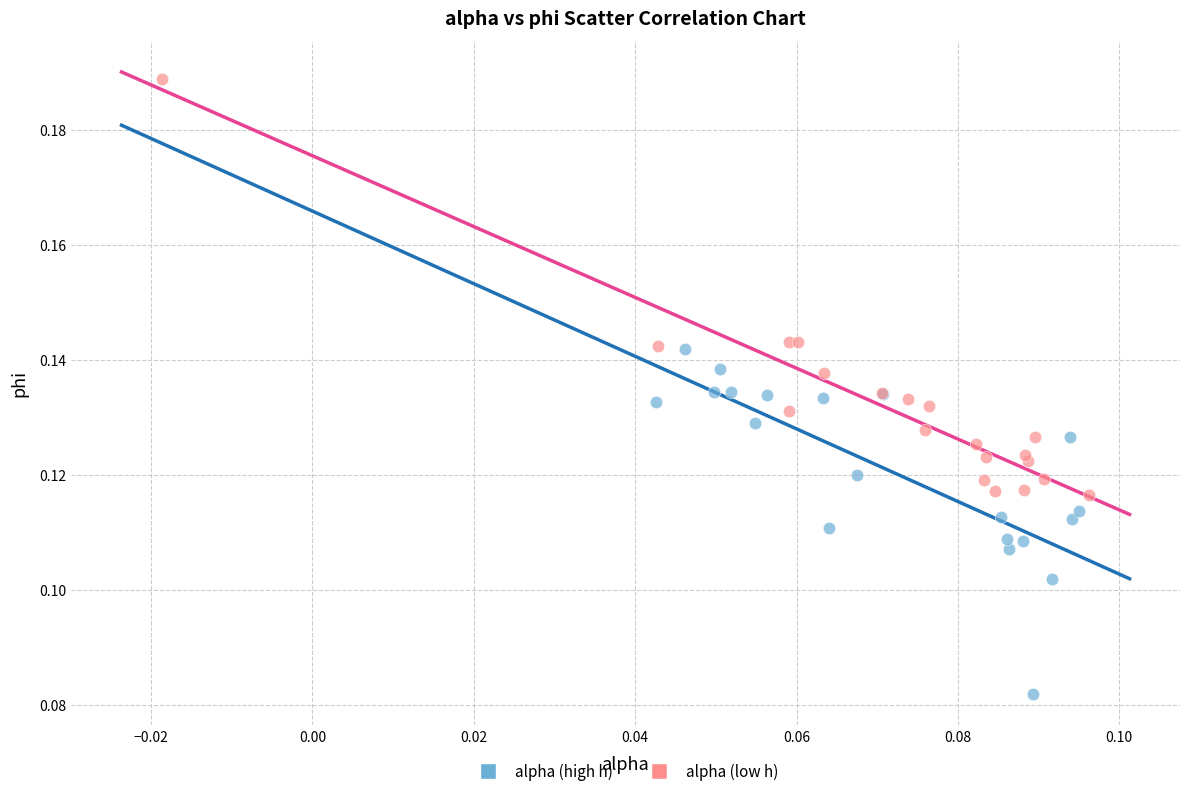

Which series contains the lowest Y value?

alpha (high h)